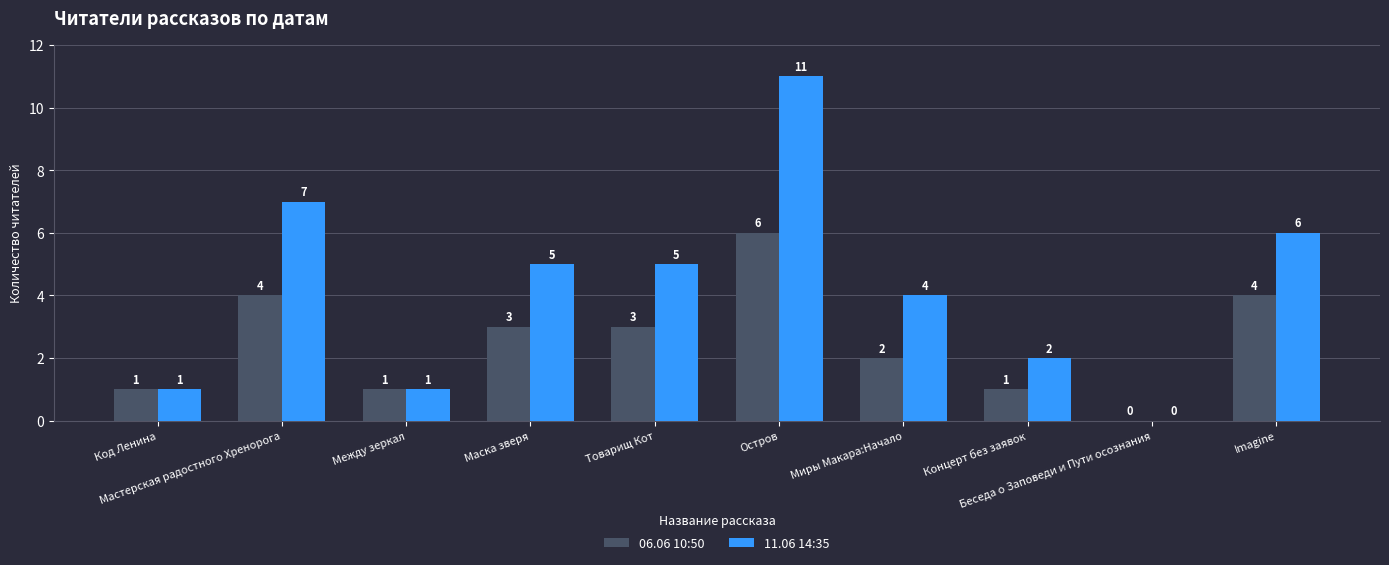

What is the sum of all 11.06 14:35 values?

42